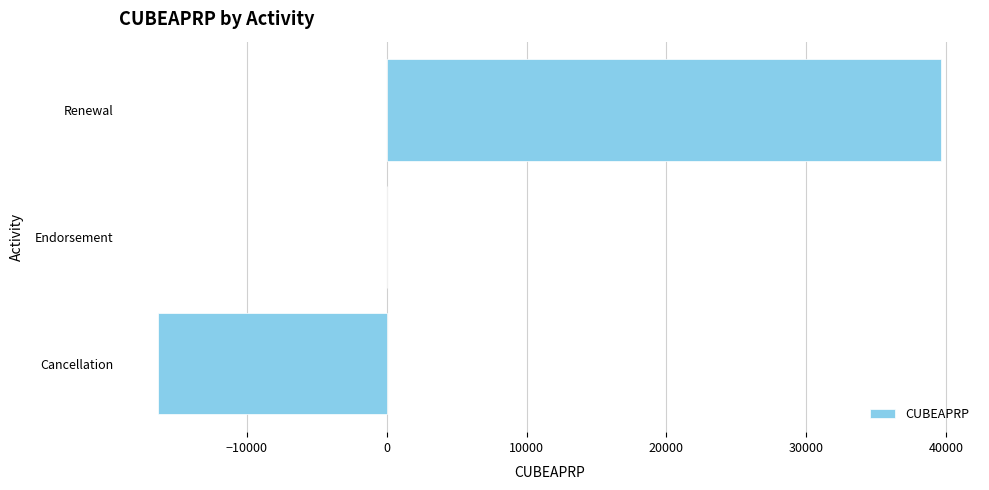

How many categories are shown in the chart?

3